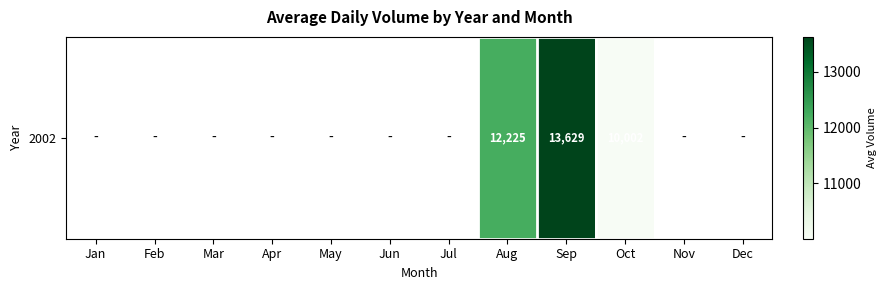

List the labels in order of value, smallest first.

Oct, Nov, Dec, Jan, Feb, Mar, Apr, May, Jun, Jul, Aug, Sep